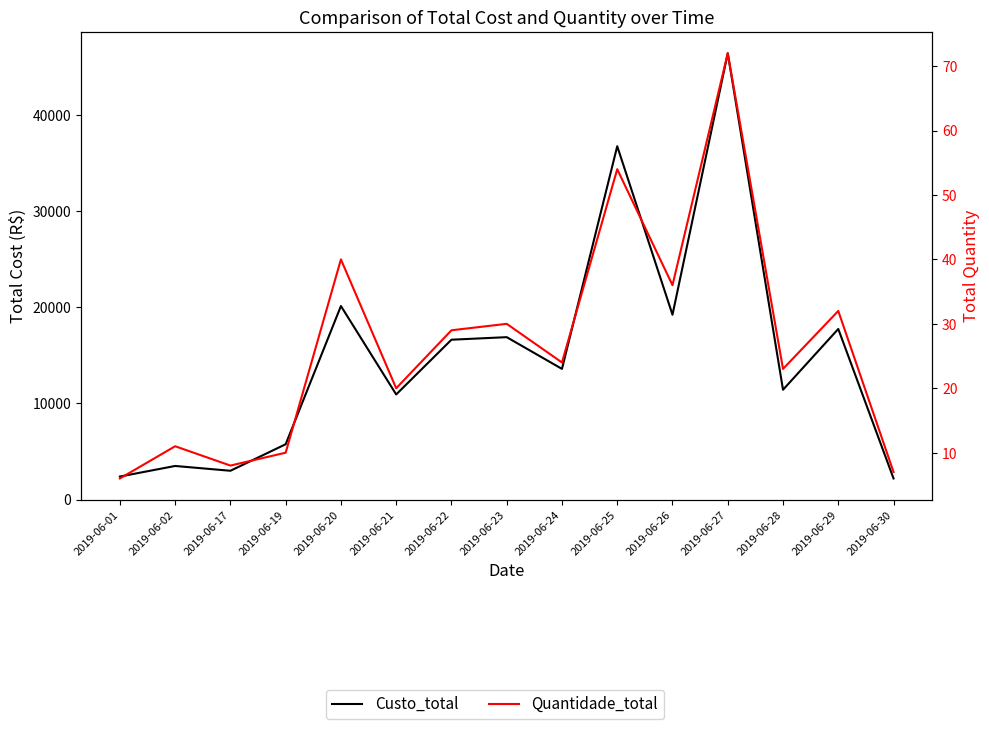

Which series changed the most between 2019-06-23 and 2019-06-28?

Custo_total